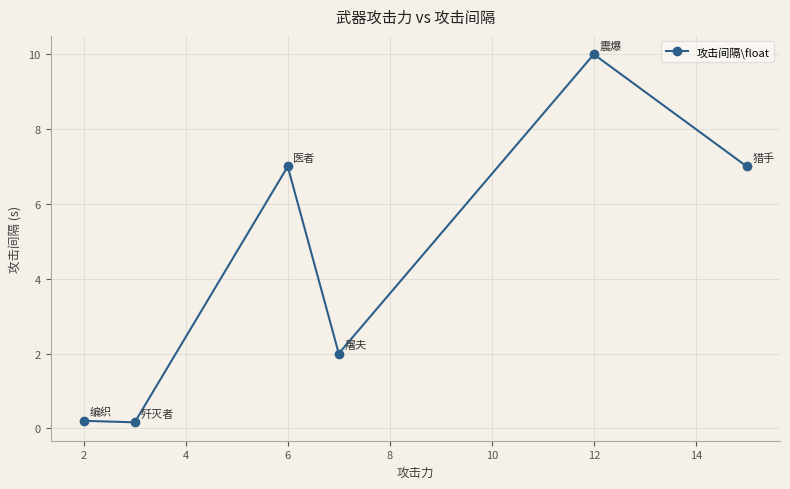

What is the maximum value shown in the chart?

10.0